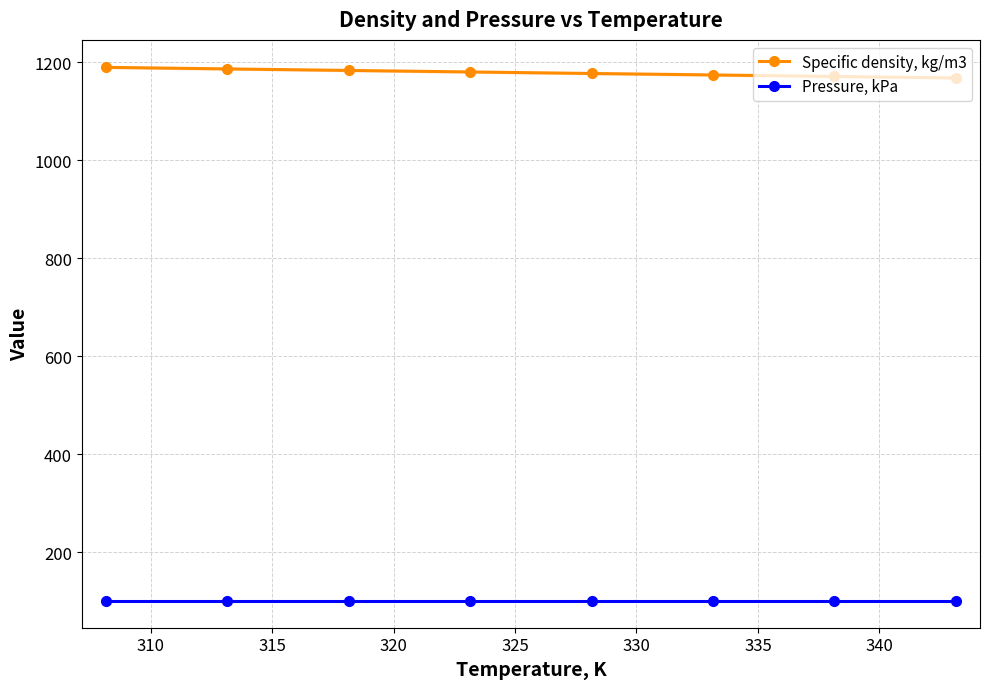

What is the value of the Pressure, kPa point at the 6th from the left?

101.3